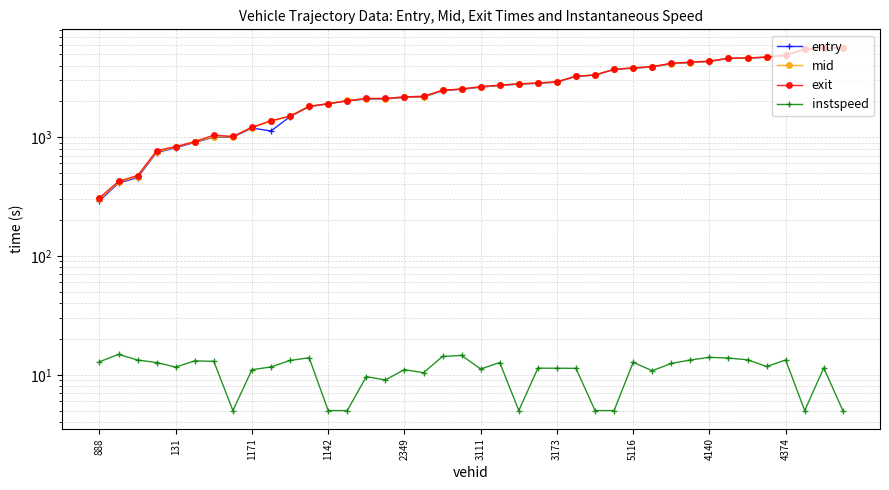

Reading left to right, extract all data points from this chart.

entry: 291.7	410.2	457.1	741.0	813.6	901.8	998.1	1000.0	1192.4	1127.0	1488.1	1803.7	1908.0	2029.6	2092.4	2094.2	2163.4	2167.5	2466.3	2526.2	2632.7	2721.0	2795.9	2838.3	2902.9	3243.6	3333.9	3720.2	3803.6	3894.0	4146.0	4235.4	4326.0	4593.5	4614.6	4702.8	4865.4	5501.9	5605.6	5673.4
mid: 299.6	418.1	465.6	748.5	822.3	909.3	1006.2	1008.0	1201.1	1362.3	1496.4	1811.5	1915.5	2037.5	2102.3	2104.2	2172.1	2176.0	2473.5	2533.1	2641.2	2729.2	2803.4	2847.0	2912.1	3252.3	3341.3	3729.2	3811.5	3903.1	4154.1	4243.1	4333.6	4601.3	4622.2	4711.6	4873.2	5511.4	5614.5	5680.4
exit: 308.7	425.2	474.8	770.7	831.7	917.8	1040.6	1013.1	1210.8	1372.6	1504.0	1819.9	1908.7	2015.3	2118.2	2120.6	2181.7	2210.8	2481.0	2541.7	2663.6	2738.8	2808.5	2855.7	2928.4	3261.8	3319.5	3713.0	3830.7	3918.4	4188.2	4278.5	4368.4	4609.9	4641.1	4721.7	4908.3	5508.4	5624.7	5658.8
instspeed: 12.9	14.9	13.3	12.7	11.6	13.1	13.0	5.0	11.0	11.6	13.2	13.9	5.0	5.0	9.6	9.1	11.0	10.4	14.3	14.6	11.2	12.7	5.0	11.4	11.4	11.3	5.0	5.0	12.7	10.8	12.5	13.3	14.0	13.8	13.4	11.7	13.3	5.0	11.4	5.0